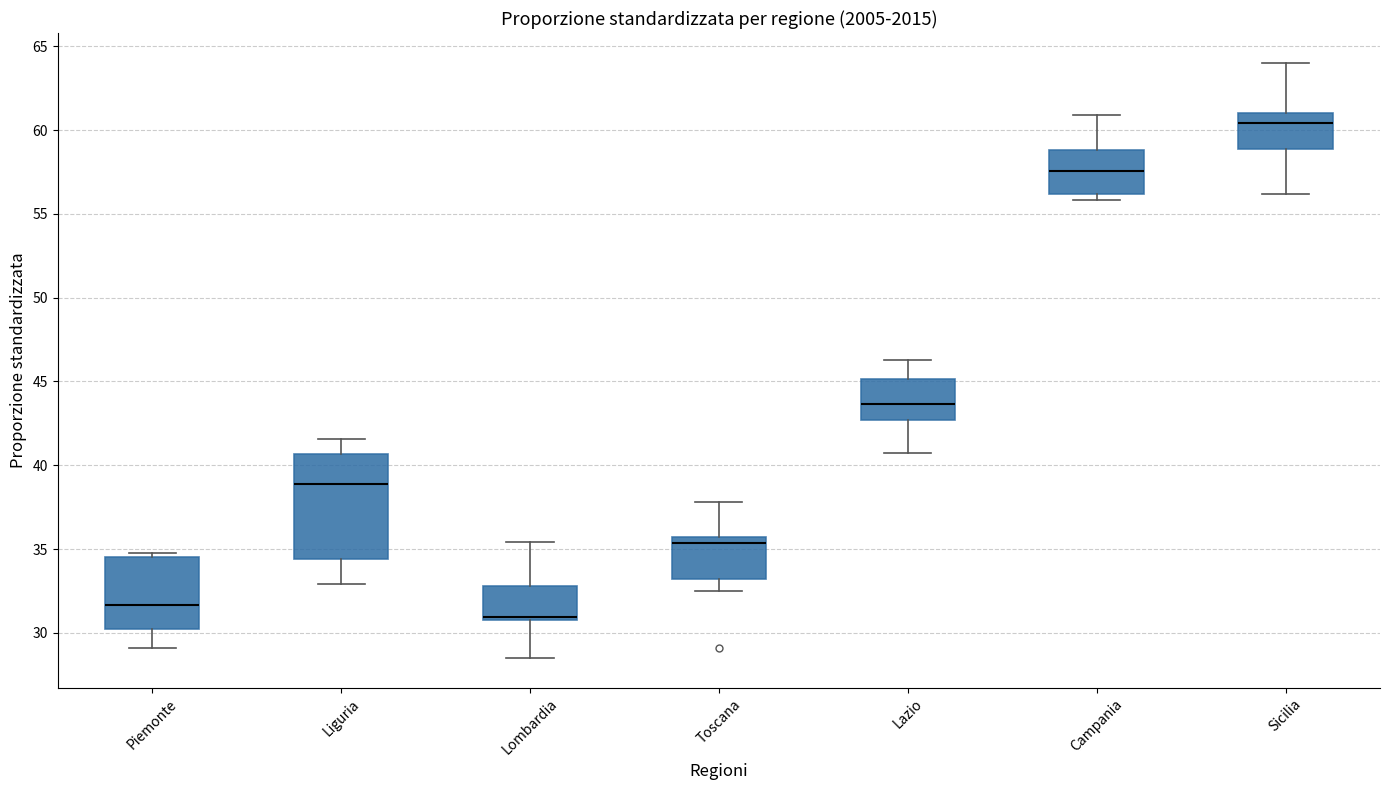

Reading left to right, transcribe this box plot: for each box, give where its median line is, the range the box spans, and where its two whiskers end, as read against the y-axis. The values are not printed on the chart, so give them approximately, as read against the axis.

Piemonte: median 31.5, box 30.0 to 34.5, whiskers 29.0 to 35.0
Liguria: median 39.0, box 34.5 to 40.5, whiskers 33.0 to 41.5
Lombardia: median 31.0, box 30.5 to 33.0, whiskers 28.5 to 35.5
Toscana: median 35.5 (just below the box's upper edge), box 33.0 to 35.5, whiskers 32.5 to 38.0
Lazio: median 43.5, box 42.5 to 45.0, whiskers 40.5 to 46.5
Campania: median 57.5, box 56.0 to 59.0, whiskers 56.0 (just below the box's lower edge) to 61.0
Sicilia: median 60.5, box 59.0 to 61.0, whiskers 56.0 to 64.0